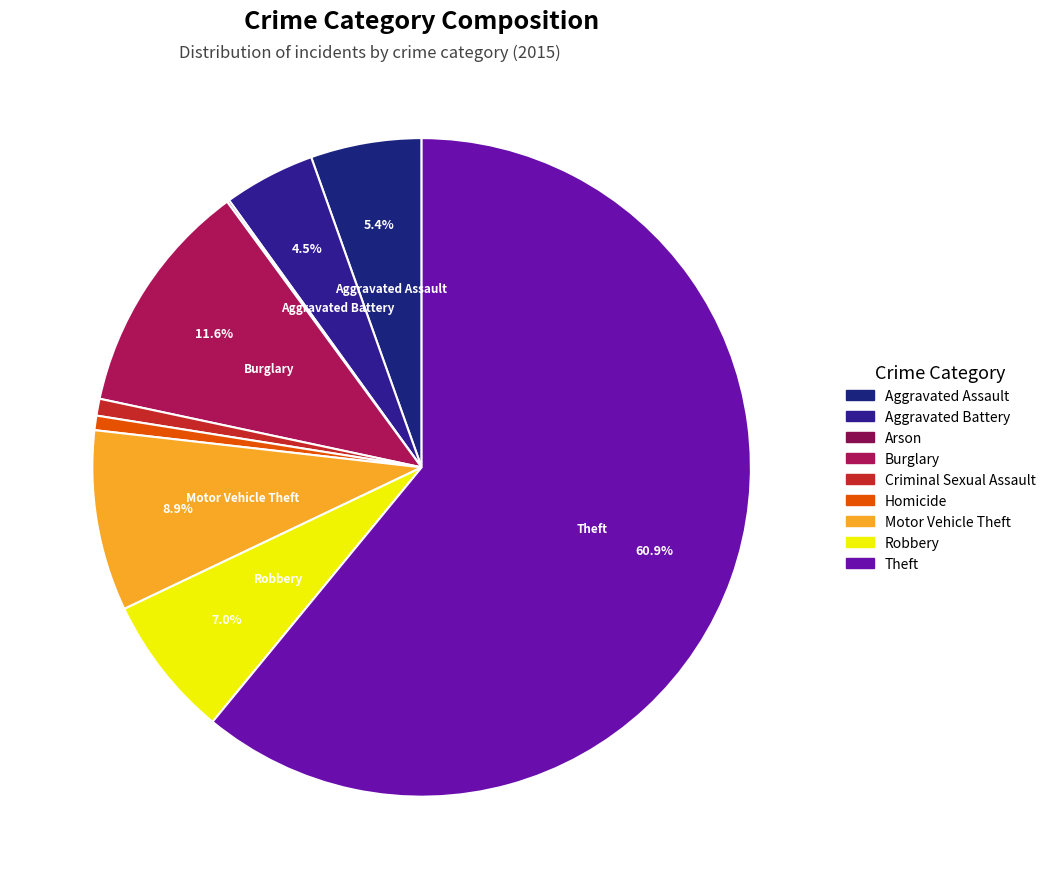

What is the ratio of the value at Aggravated Assault to the value at Aggravated Battery?

1.2